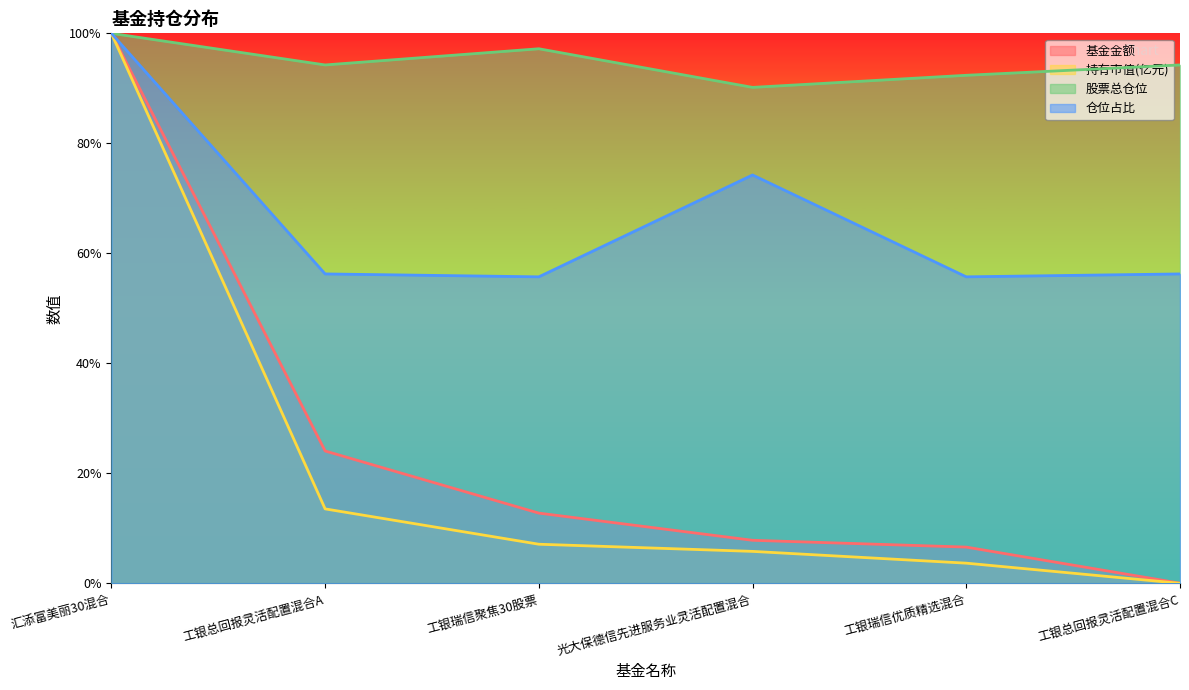

Reading left to right, list all the values displayed in this chart.

基金金额: 汇添富美丽30混合=100.0	工银总回报灵活配置混合A=24.1	工银瑞信聚焦30股票=12.8	光大保德信先进服务业灵活配置混合=7.8	工银瑞信优质精选混合=6.6	工银总回报灵活配置混合C=0.0
持有市值(亿元): 汇添富美丽30混合=100.0	工银总回报灵活配置混合A=13.5	工银瑞信聚焦30股票=7.1	光大保德信先进服务业灵活配置混合=5.8	工银瑞信优质精选混合=3.7	工银总回报灵活配置混合C=0.0
股票总仓位: 汇添富美丽30混合=100.0	工银总回报灵活配置混合A=94.3	工银瑞信聚焦30股票=97.2	光大保德信先进服务业灵活配置混合=90.2	工银瑞信优质精选混合=92.4	工银总回报灵活配置混合C=94.3
仓位占比: 汇添富美丽30混合=100.0	工银总回报灵活配置混合A=56.3	工银瑞信聚焦30股票=55.7	光大保德信先进服务业灵活配置混合=74.3	工银瑞信优质精选混合=55.7	工银总回报灵活配置混合C=56.3